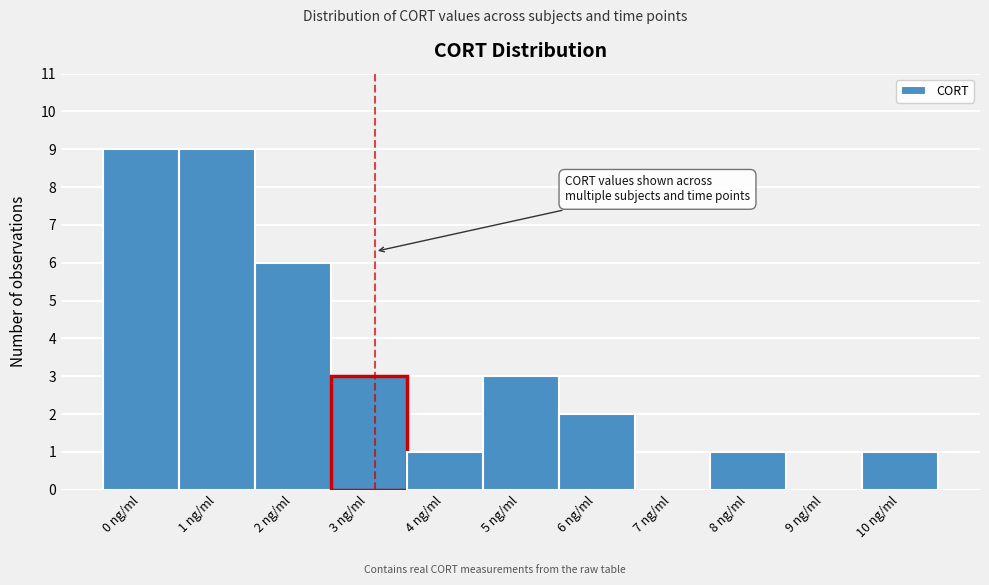

Reading left to right, what are all the values shown in this chart?

0 ng/ml=9	1 ng/ml=9	2 ng/ml=6	3 ng/ml=3	4 ng/ml=1	5 ng/ml=3	6 ng/ml=2	7 ng/ml=0	8 ng/ml=1	9 ng/ml=0	10 ng/ml=1